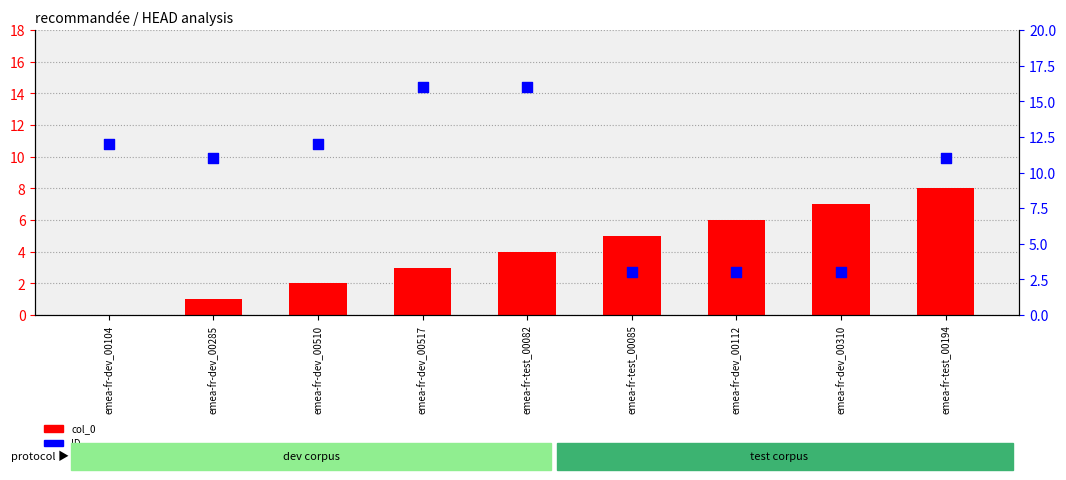

Is the value of col_0 at emea-fr-test_00082 greater than the value of ID at emea-fr-test_00194?

No